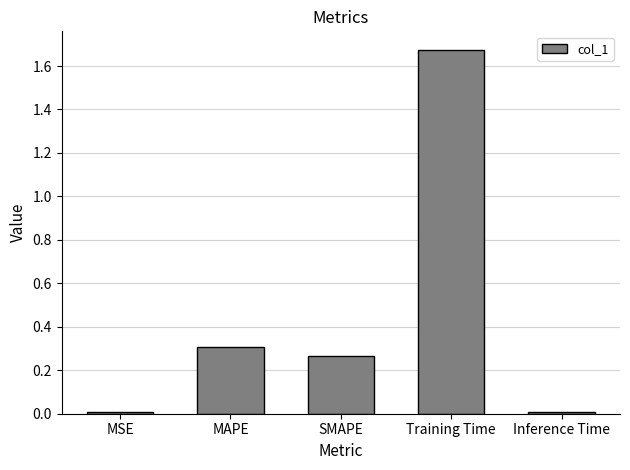

What is the label of the 4th bar from the left?

Training Time